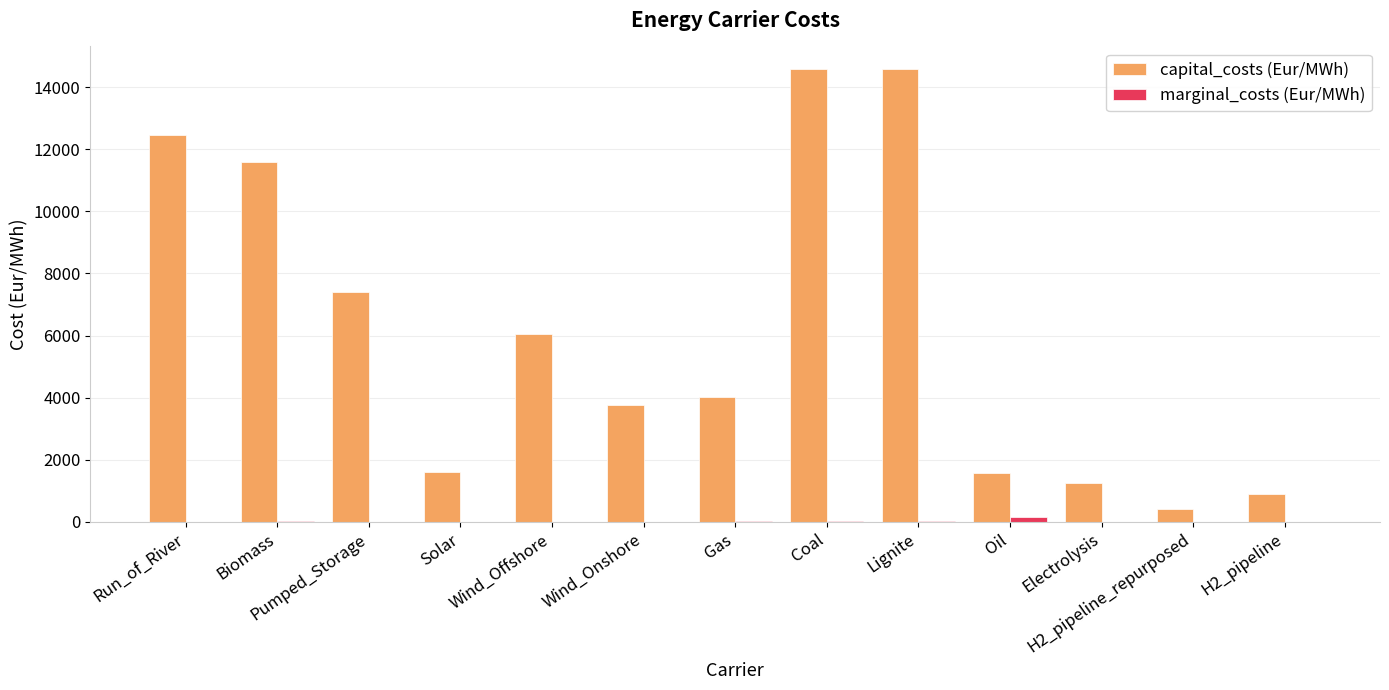

What is the maximum value shown in the chart?

14582.4